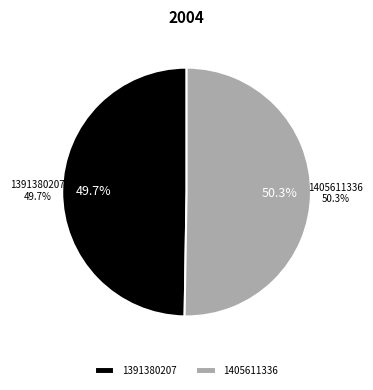

Does 1391380207 represent more than half of the total?

No